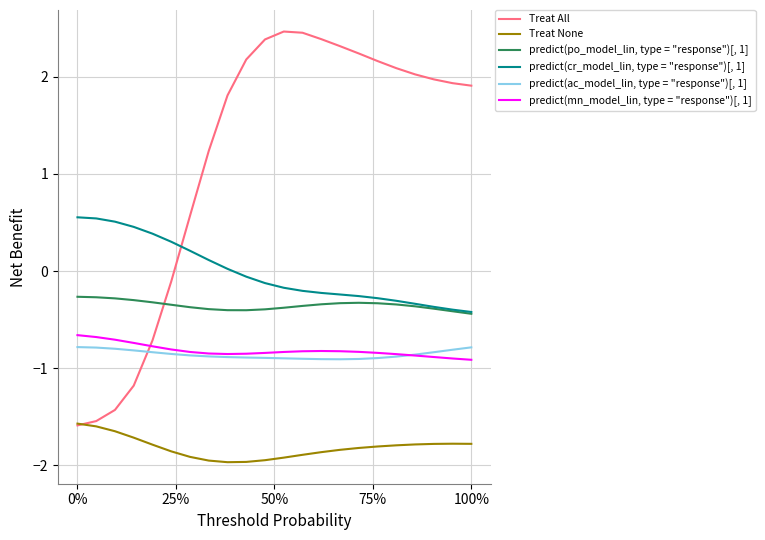

True or false: Treat All and predict(mn_model_lin, type = "response")[, 1] cross at least once.

True